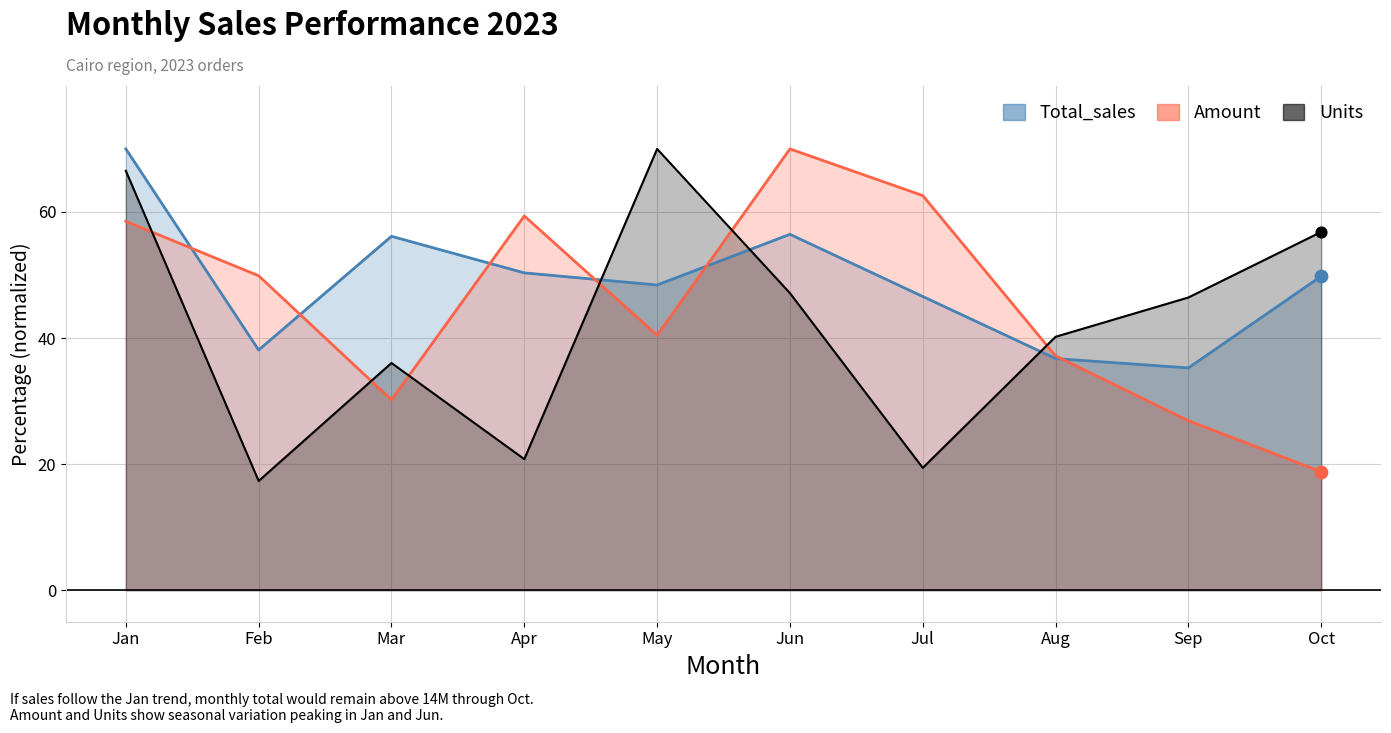

Which series has the largest Y range (max minus min)?

Units